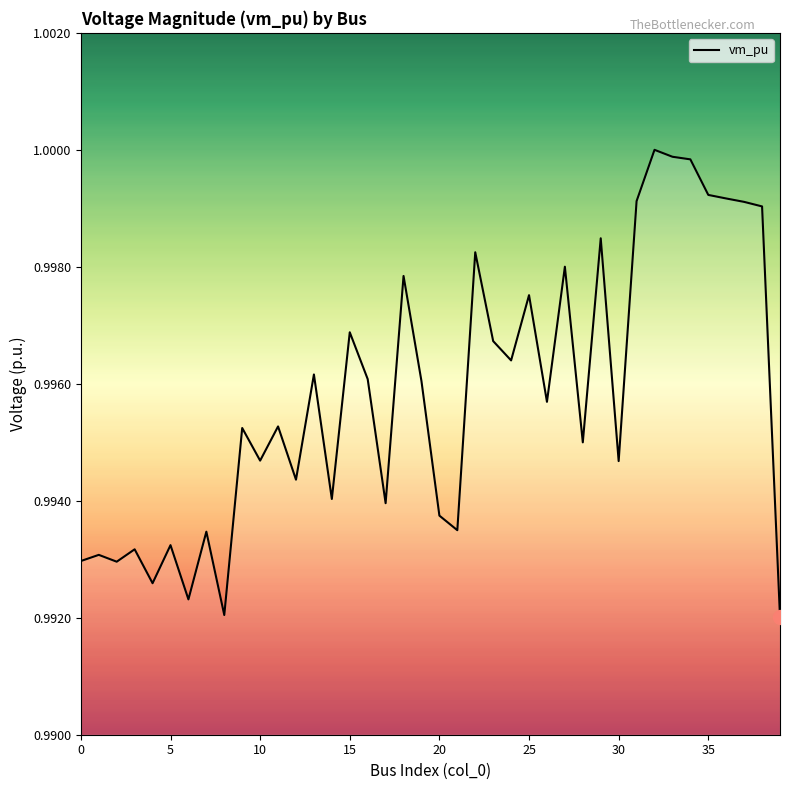

At which category does the chart reach its peak across all series?

32